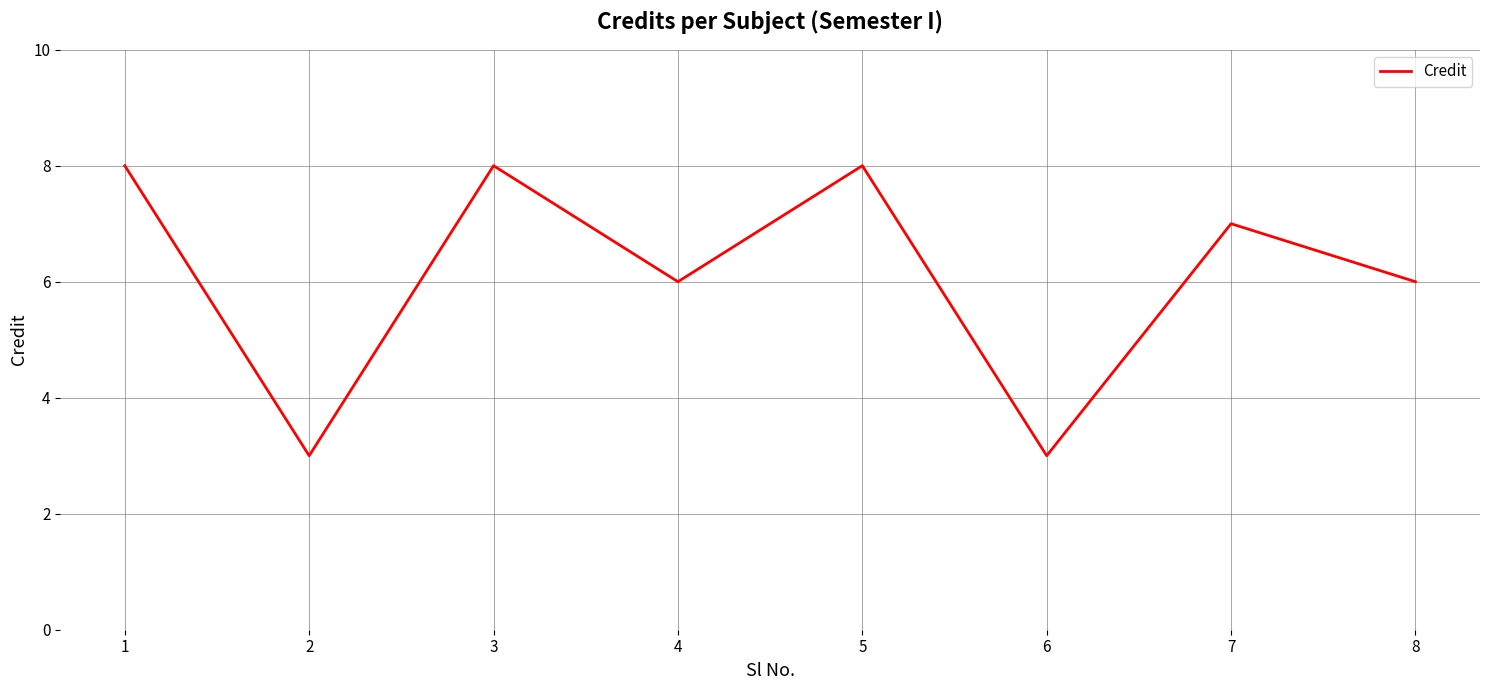

The chart shows a value of 8 at 3. True or false?

True